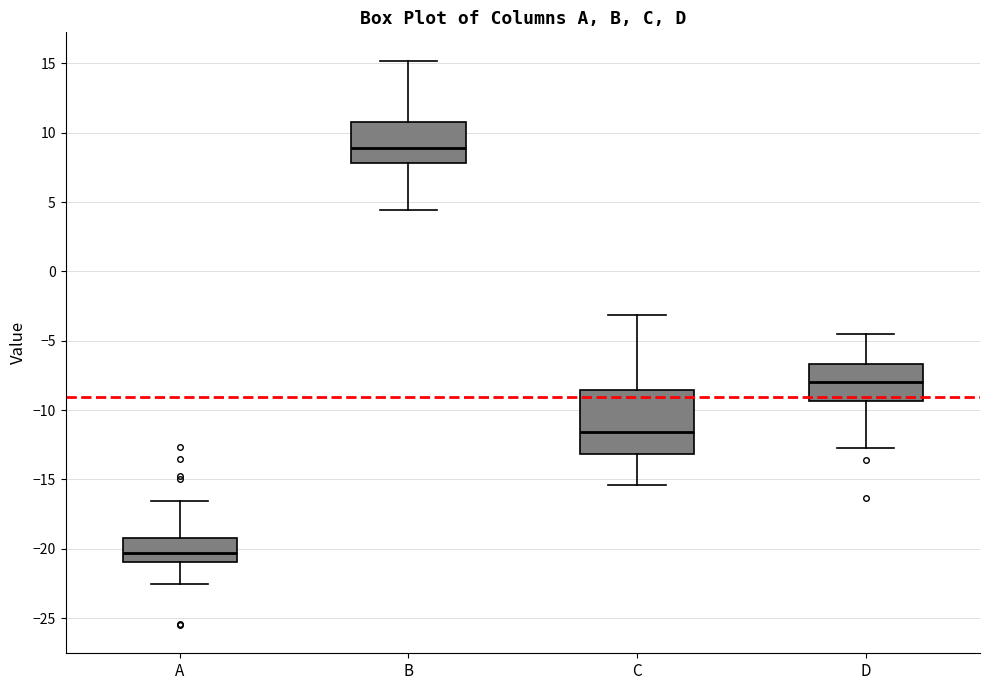

Which box's median line is the lowest?

A